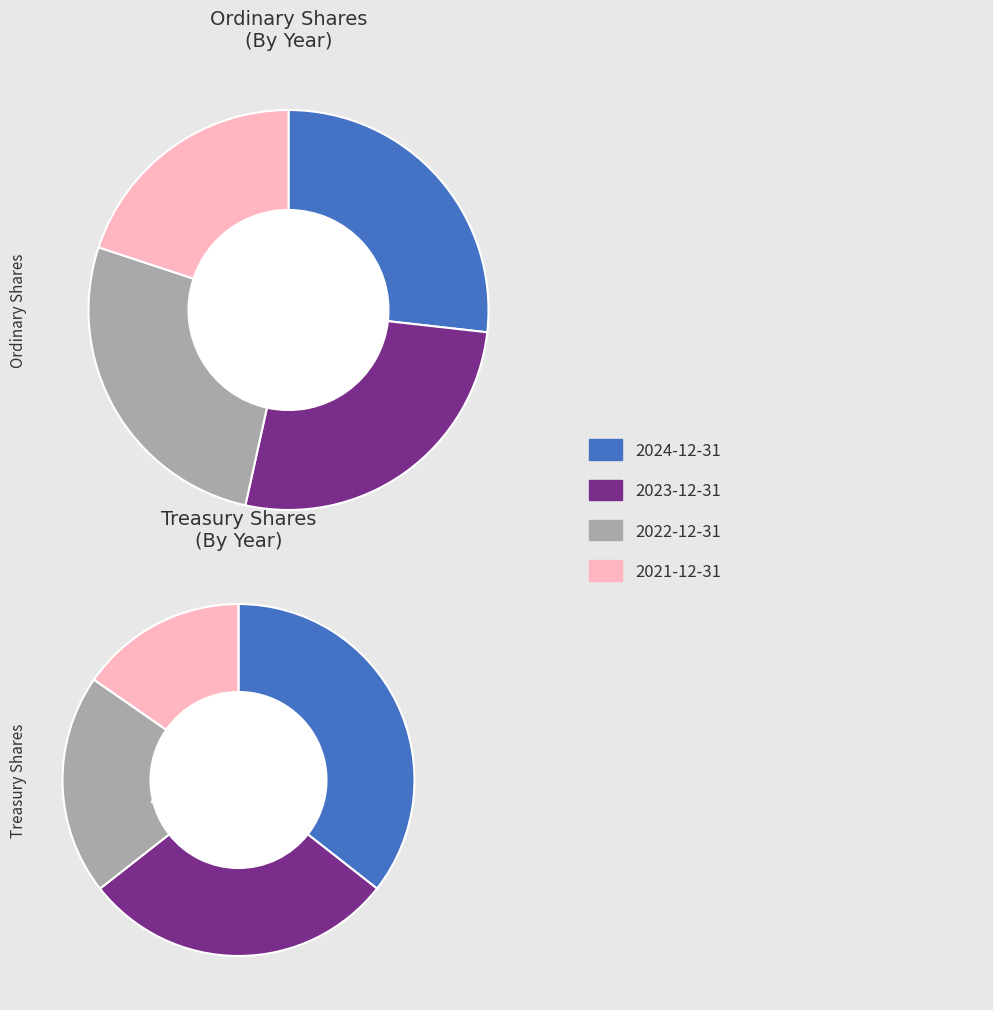

What is the smallest slice in the pie chart?

2021-12-31